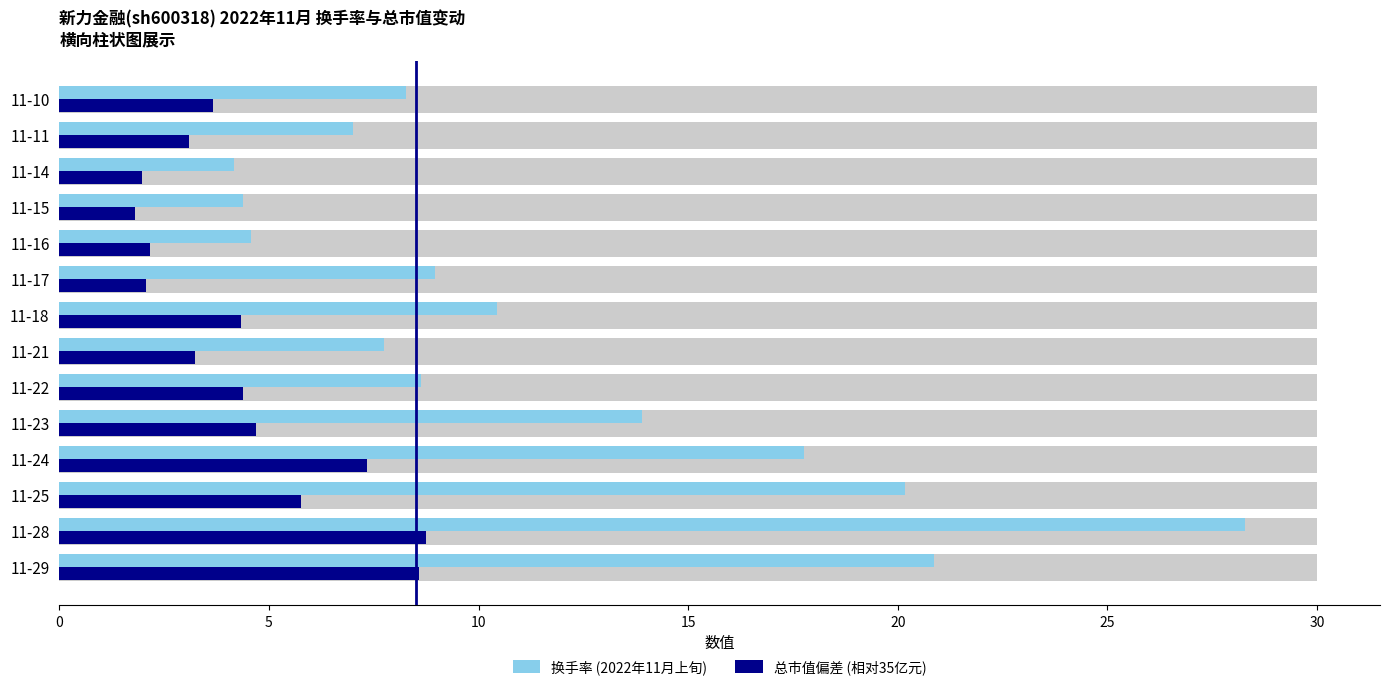

What is the difference between the highest and lowest values at 11-17?

6.9